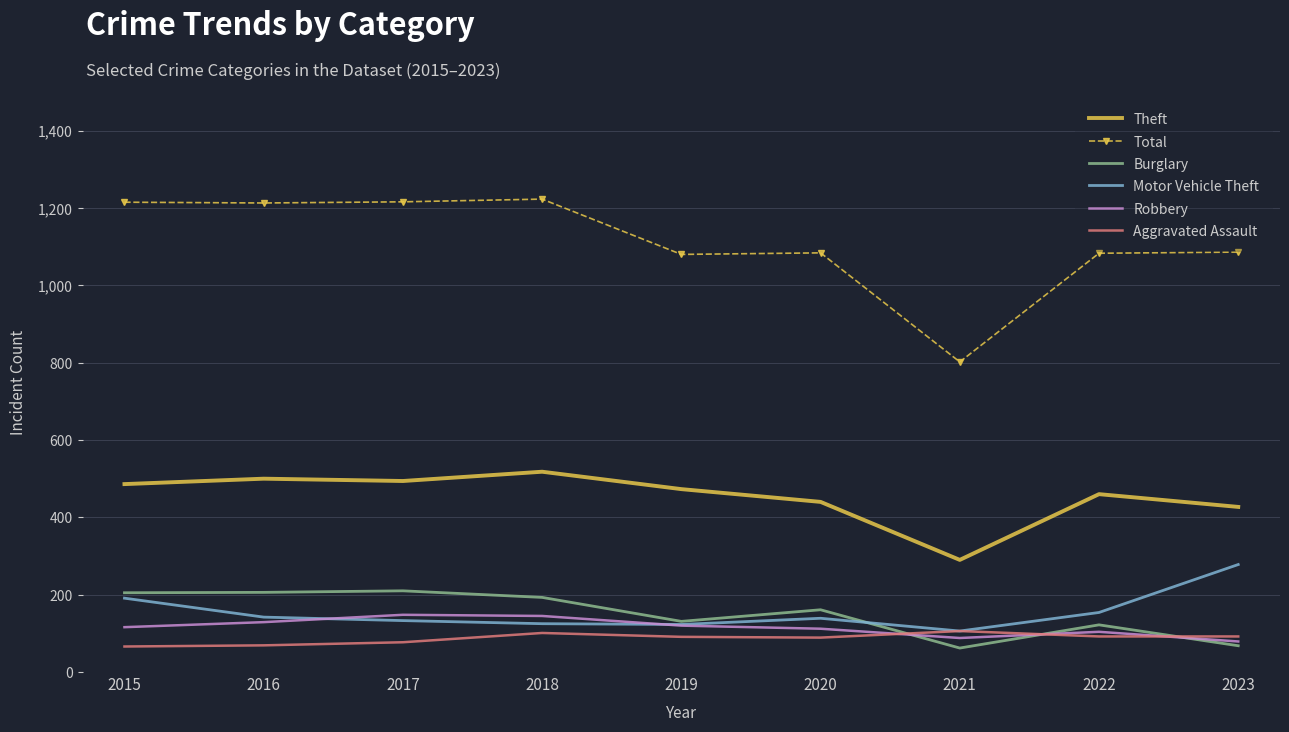

Is it true that Robbery equals 120 at 2019?

True